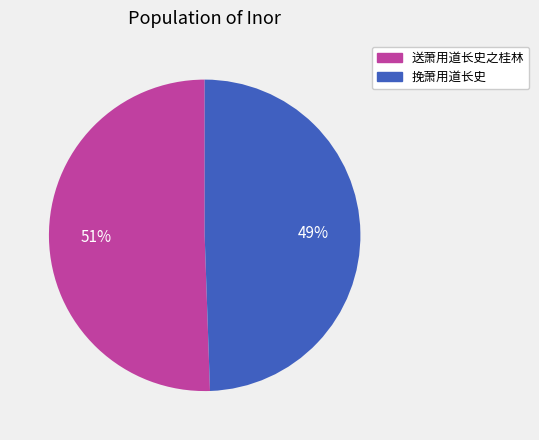

What is the smallest slice in the pie chart?

挽萧用道长史